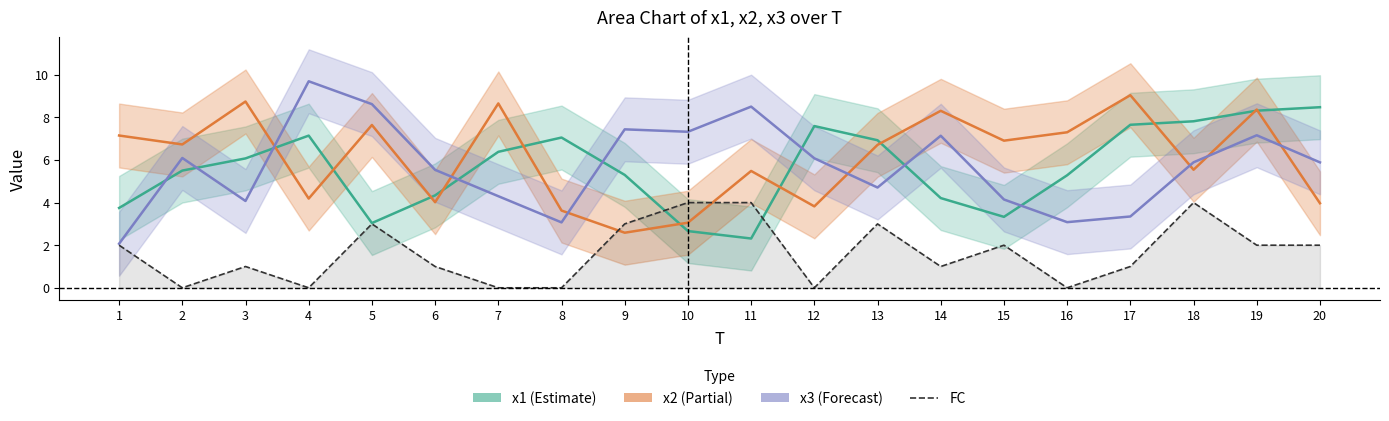

Rank the categories by value from lowest to highest.

2, 4, 7, 8, 12, 16, 3, 6, 14, 17, 1, 15, 19, 20, 5, 9, 13, 10, 11, 18